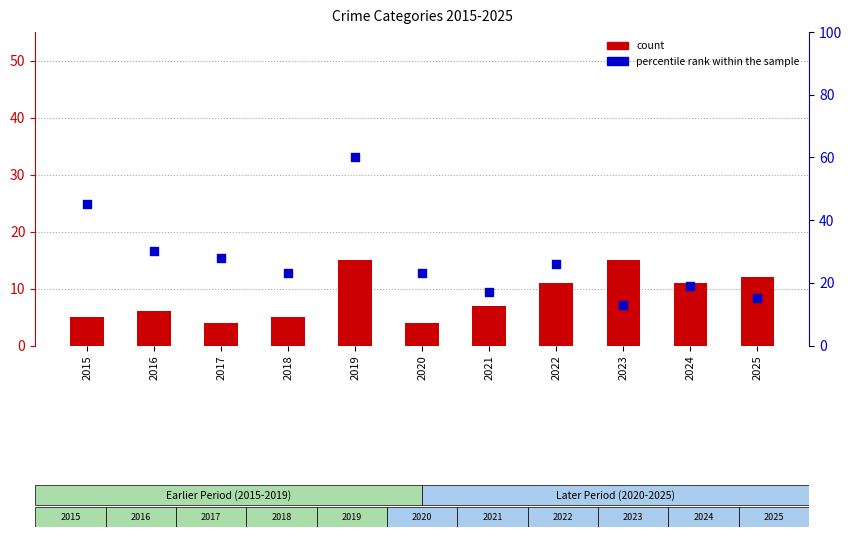

Which series reaches the maximum Y coordinate?

percentile rank within the sample